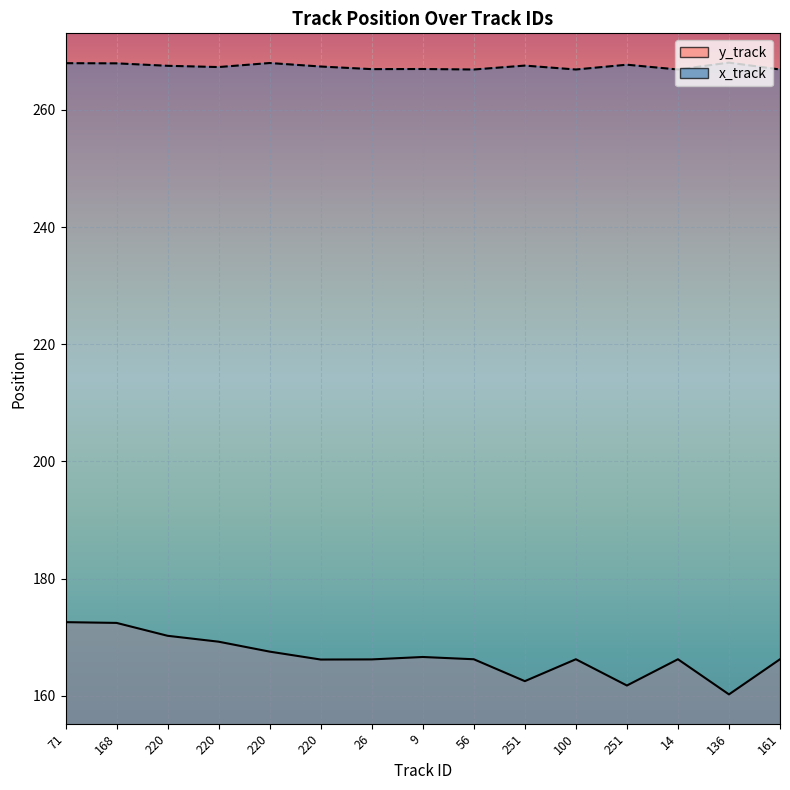

The value of x_track at 14 is 266.9. True or false?

True